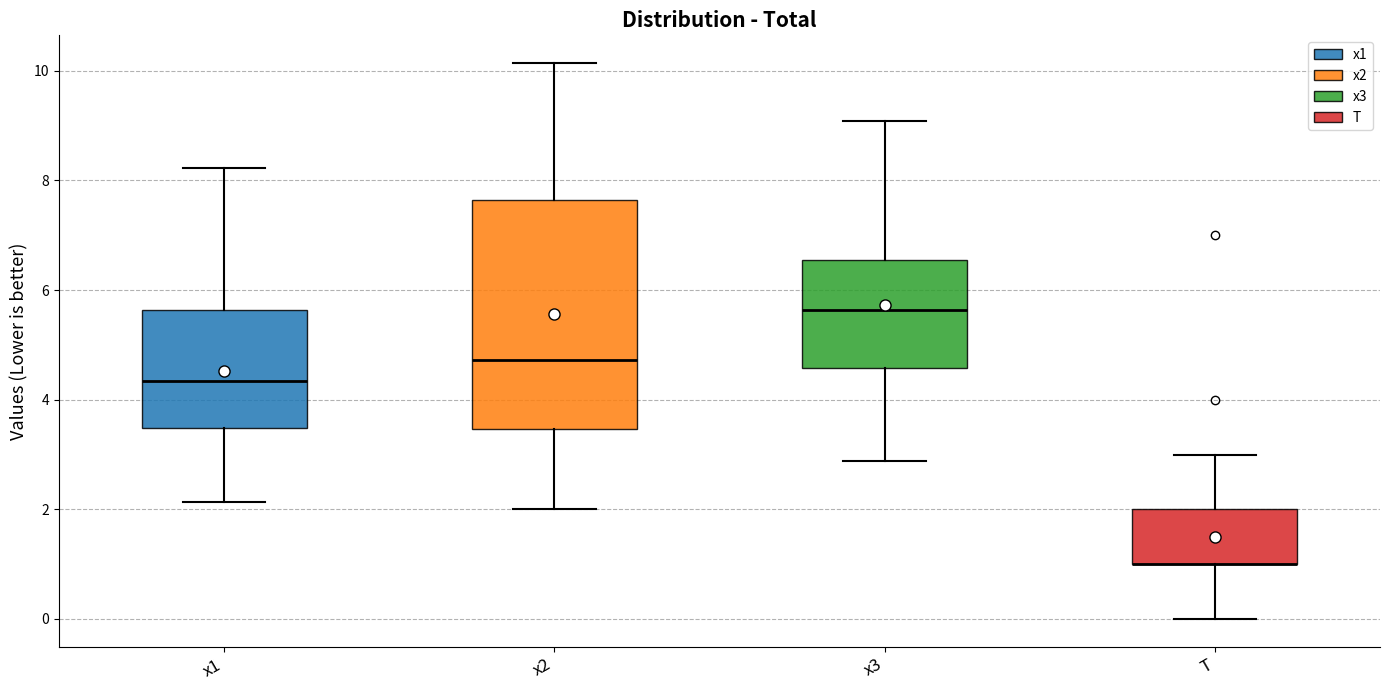

Comparing the boxes themselves (not the whiskers), which one is the tallest?

x2